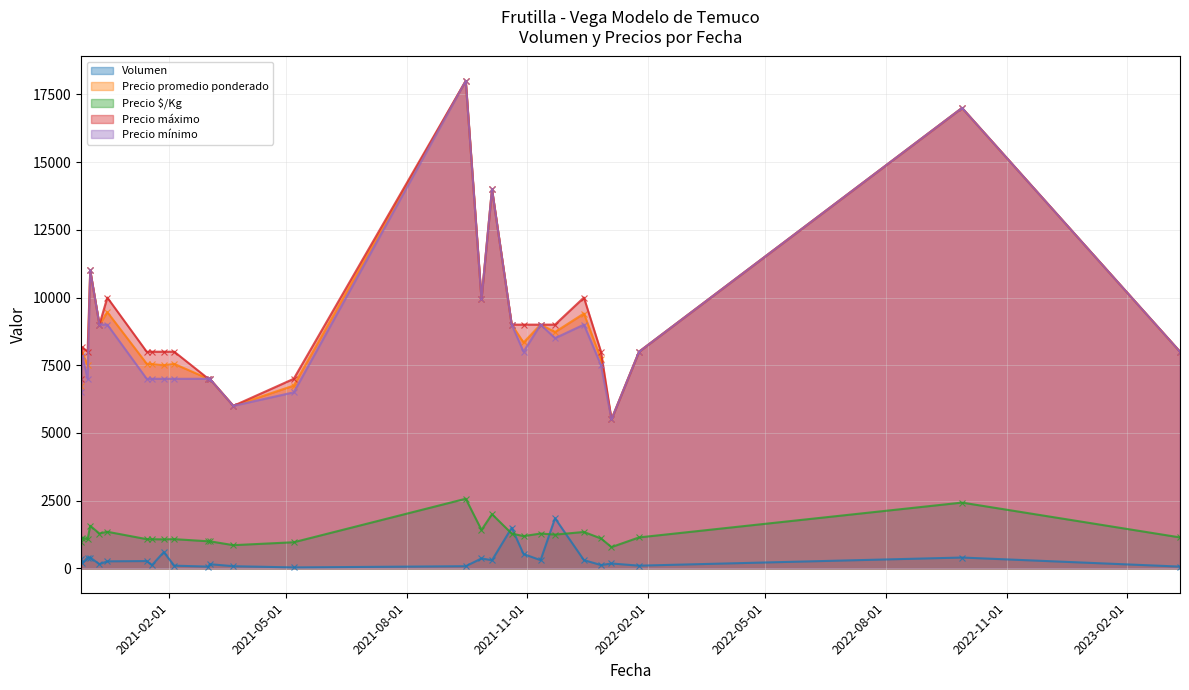

How many lines are shown in the chart?

5